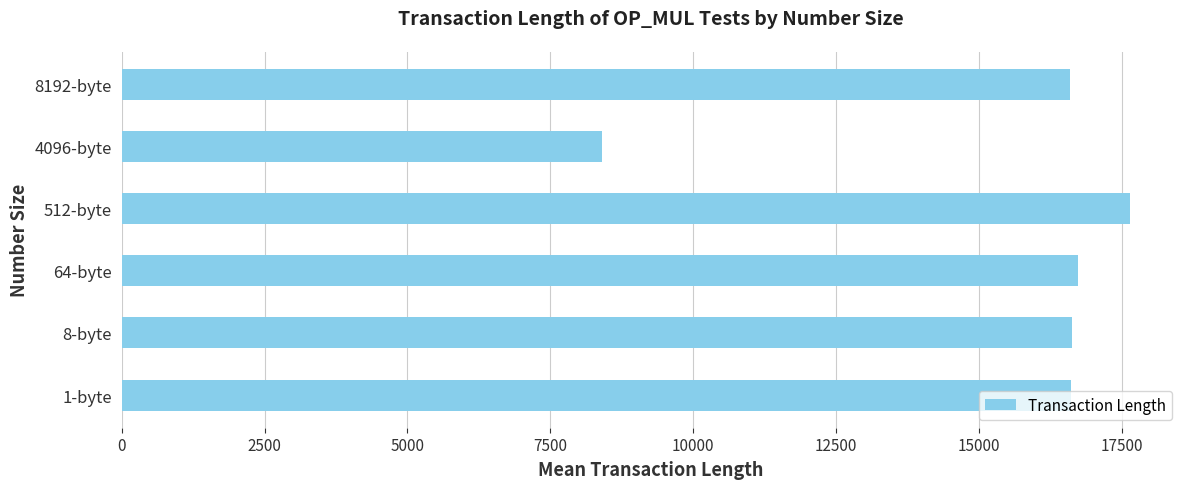

What is the ratio of the value at 512-byte to the value at 4096-byte?

2.1